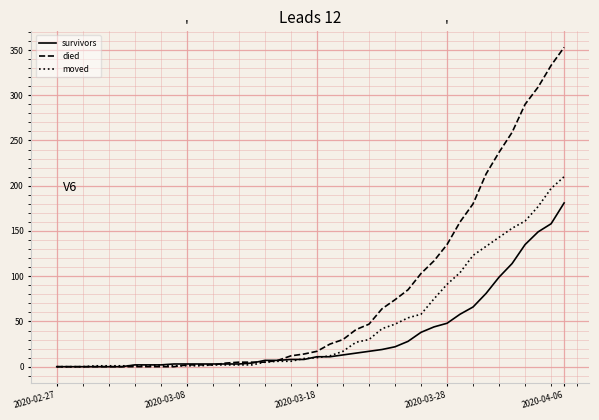

List the series in order of their overall mean, lowest first.

survivors, moved, died